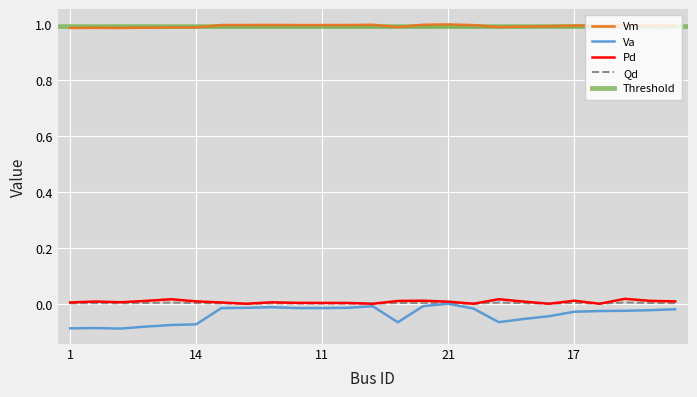

True or false: Pd and Vm intersect in this chart.

False